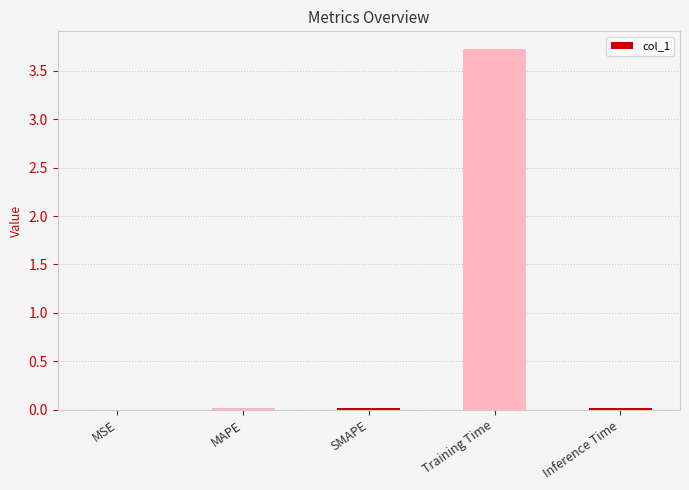

What is the greatest value displayed?

3.7